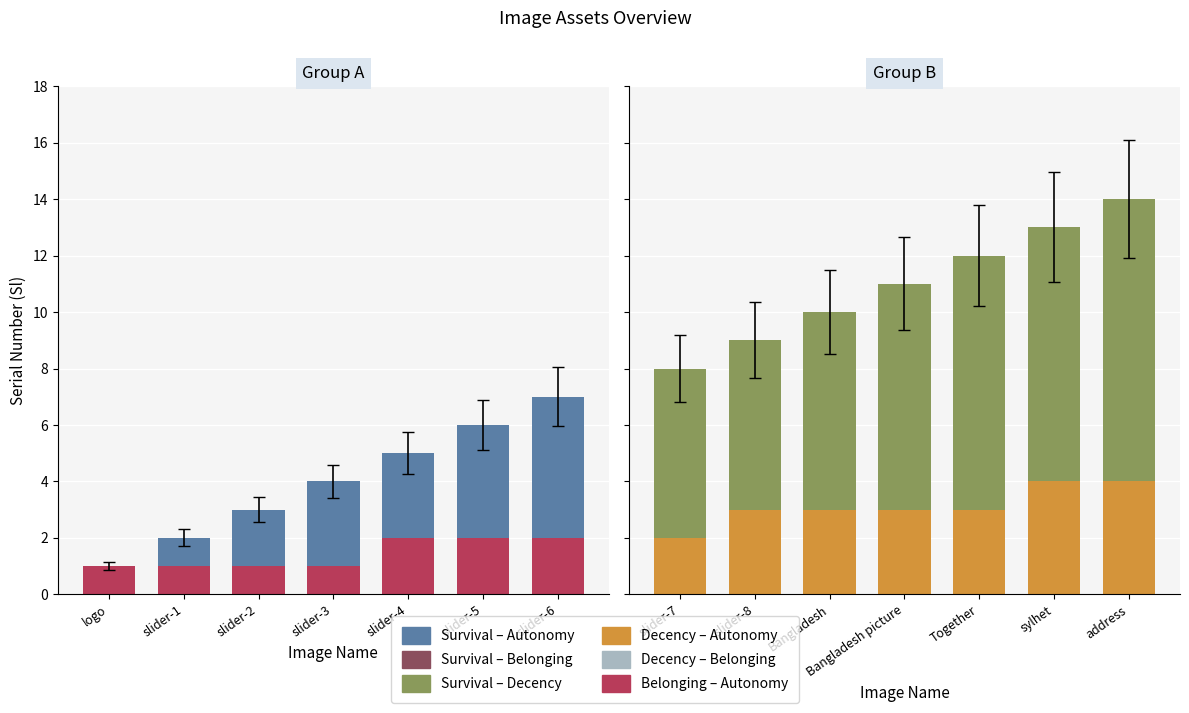

Rank the series by their maximum value, from lowest to highest.

Belonging – Autonomy, Decency – Autonomy, Survival – Autonomy, Survival – Decency